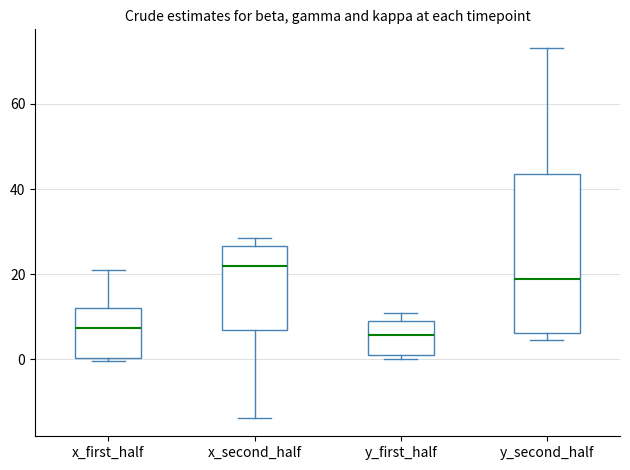

Where does the lower whisker of the box for x_second_half end on the y-axis? The values are not printed on the chart, so give them approximately, as read against the axis.

-14